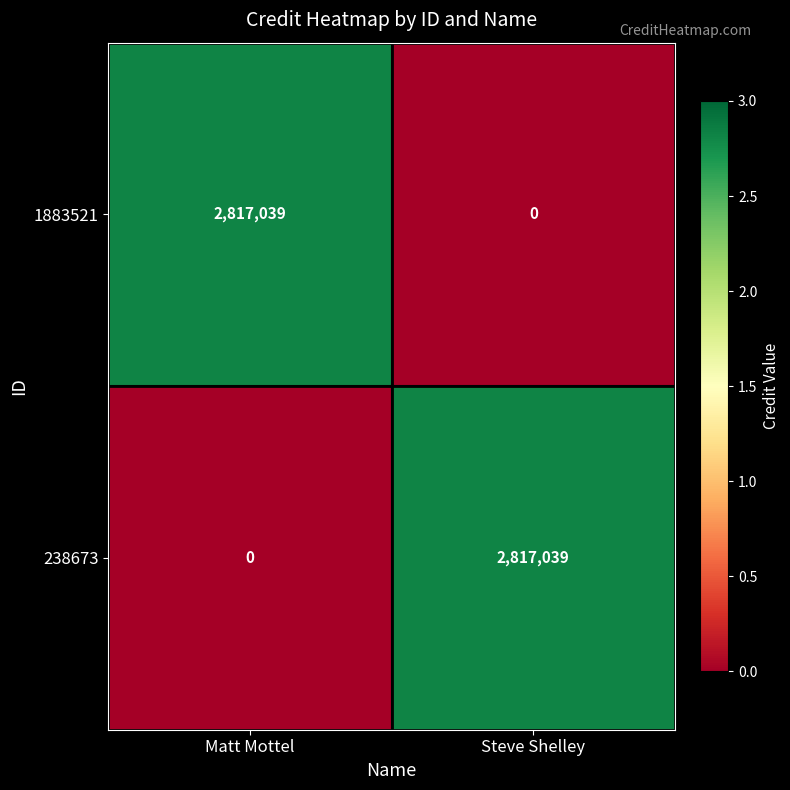

Reading left to right, extract all data points from this chart.

1883521: 2817039	0
238673: 0	2817039